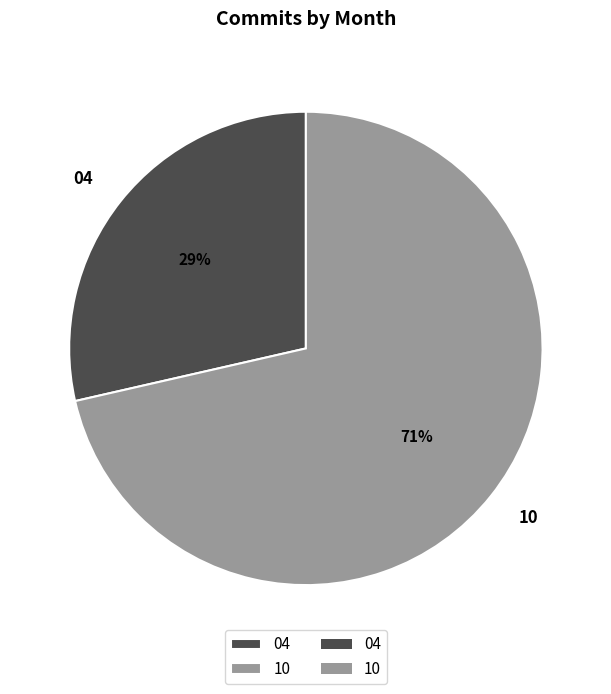

To the nearest percent, what is the average slice percentage?

50%